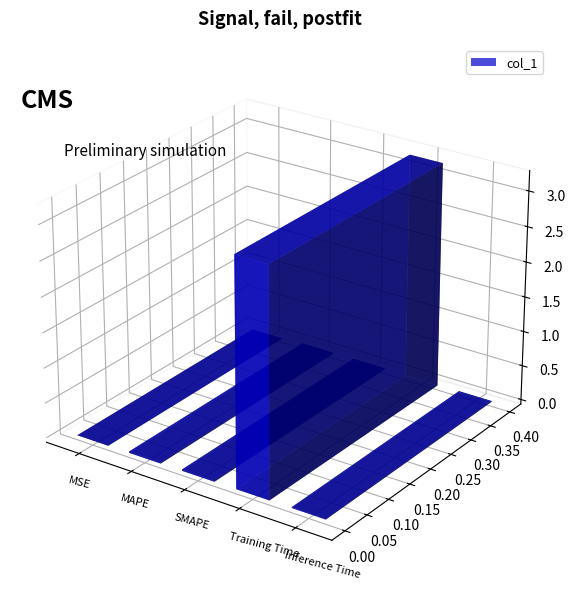

Reading left to right, extract all data points from this chart.

0.0	0.0	0.0	3.2	0.0